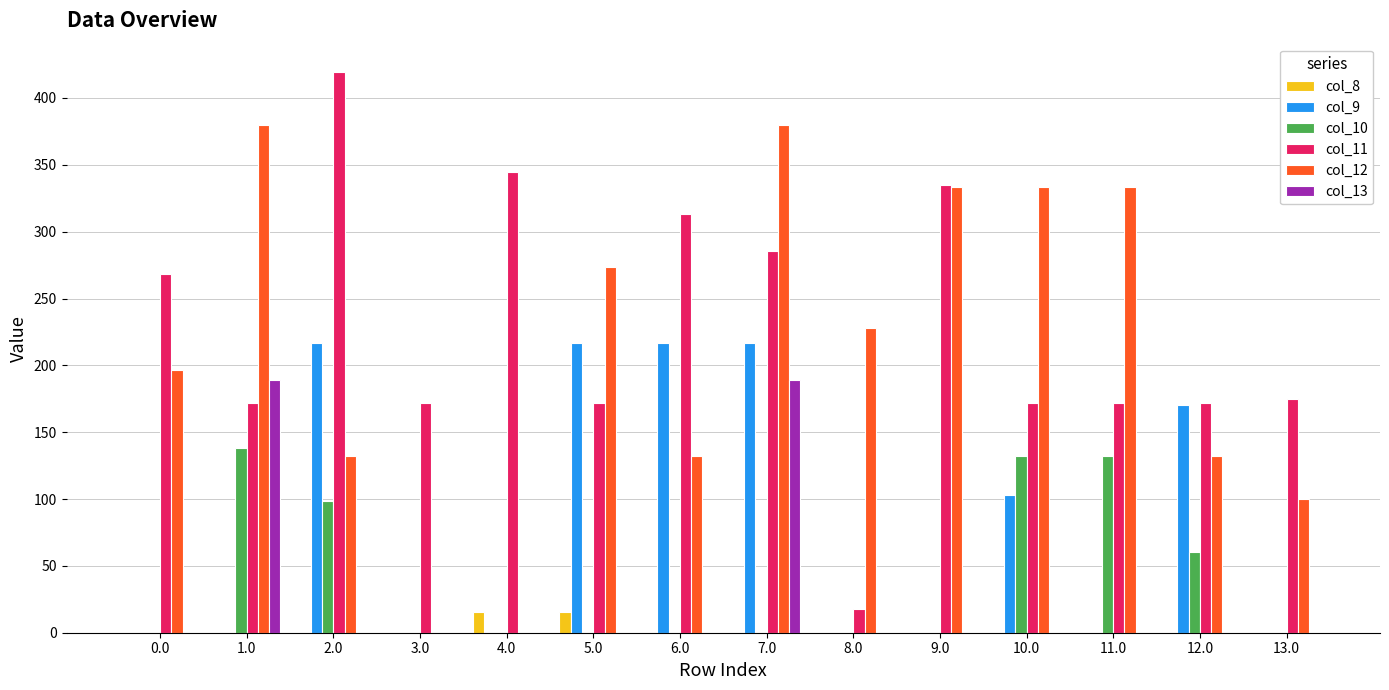

Is the value of col_9 at 5.0 greater than the value of col_13 at 8.0?

Yes